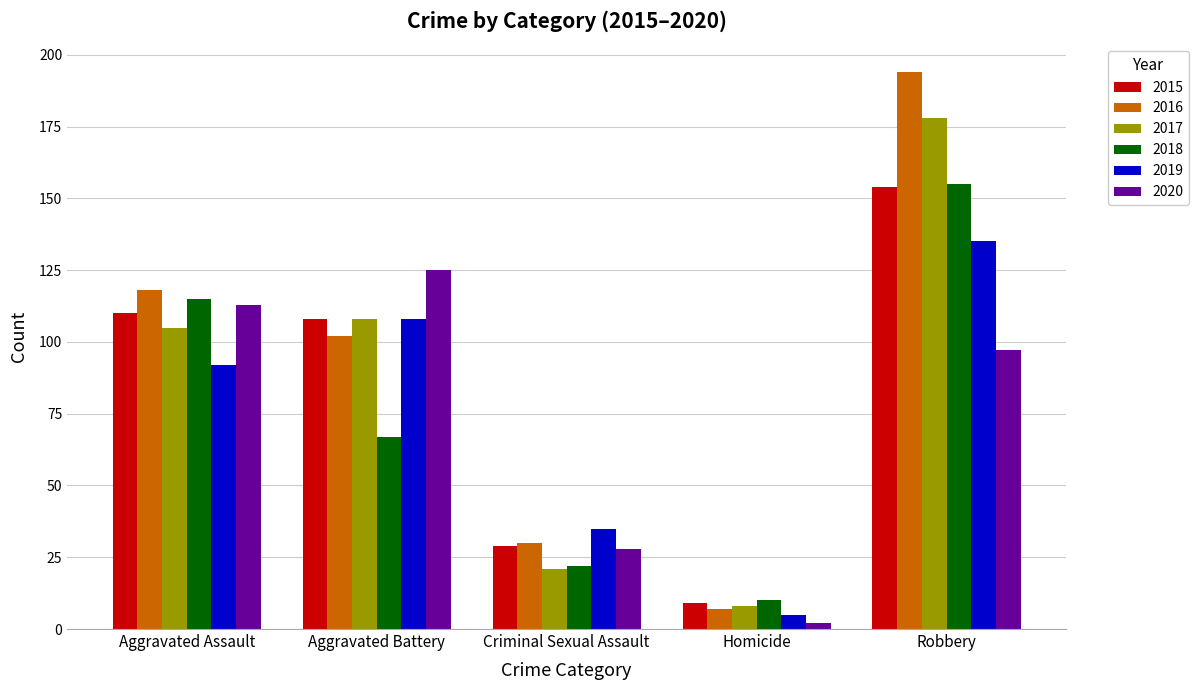

The 2020 series shows 125 at Aggravated Battery. True or false?

True